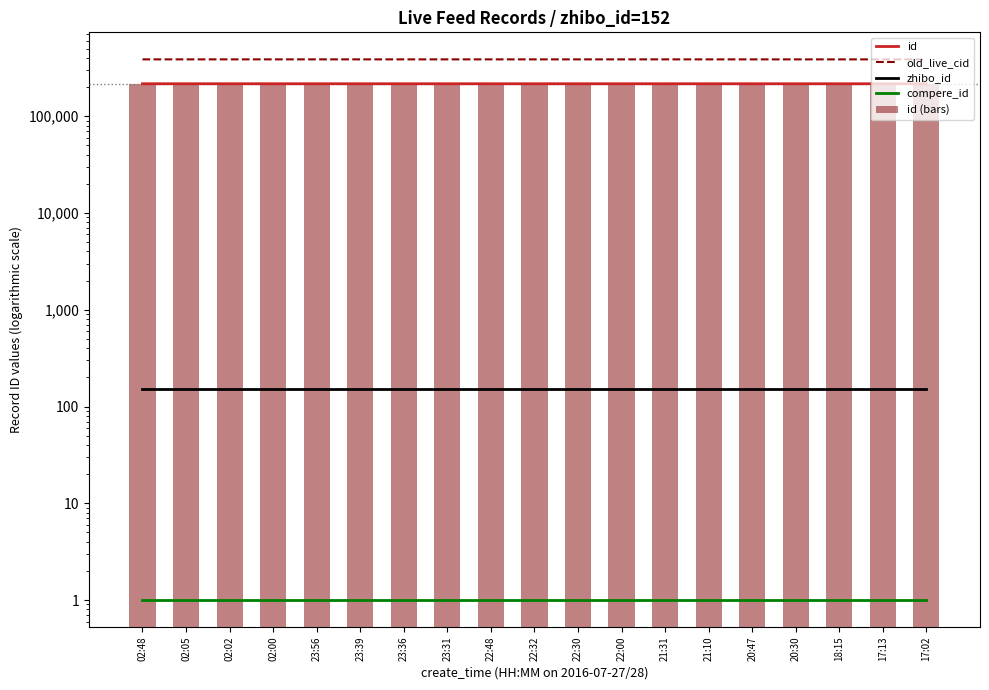

Reading left to right, list all the values displayed in this chart.

id: 216432	216422	216420	216418	216407	216404	216403	216401	216397	216396	216395	216391	216388	216385	216382	216379	216353	216340	216337
old_live_cid: 386635	386625	386623	386621	386610	386606	386605	386602	386597	386596	386595	386591	386588	386575	386565	386558	386505	386481	386471
zhibo_id: 152	152	152	152	152	152	152	152	152	152	152	152	152	152	152	152	152	152	152
compere_id: 1	1	1	1	1	1	1	1	1	1	1	1	1	1	1	1	1	1	1
id (bars): 216432	216422	216420	216418	216407	216404	216403	216401	216397	216396	216395	216391	216388	216385	216382	216379	216353	216340	216337